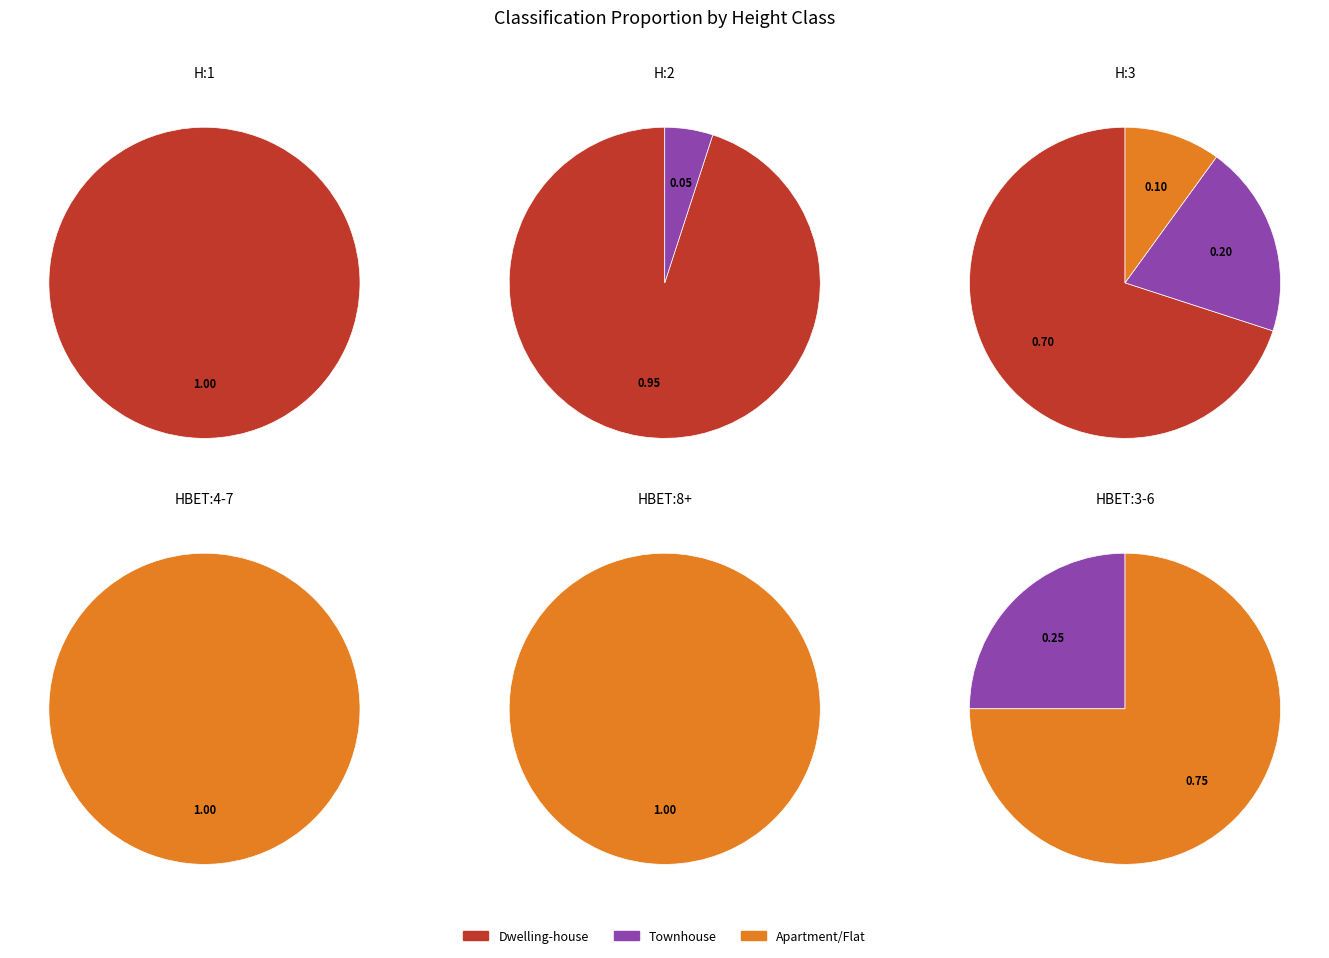

How many slices are in this pie chart?

10